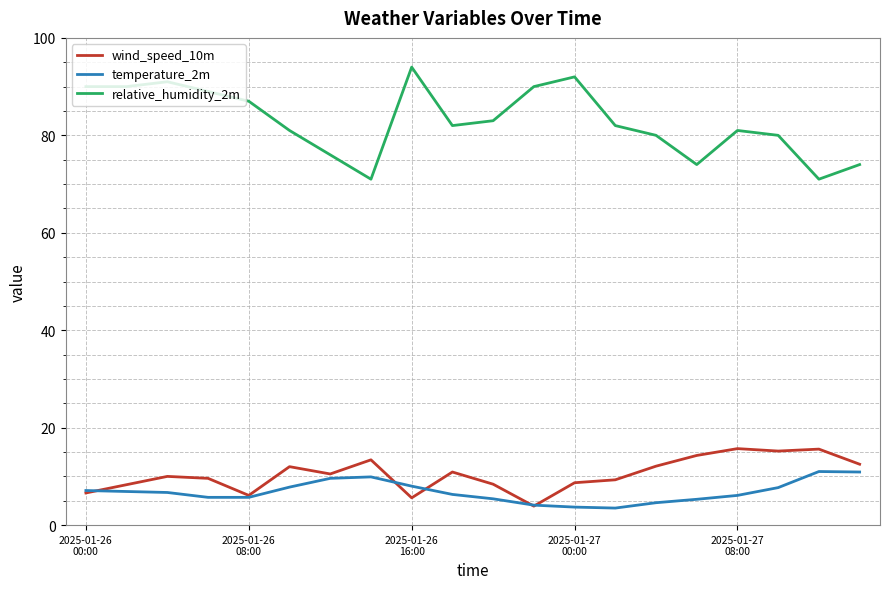

Which series has the largest total across all categories?

relative_humidity_2m